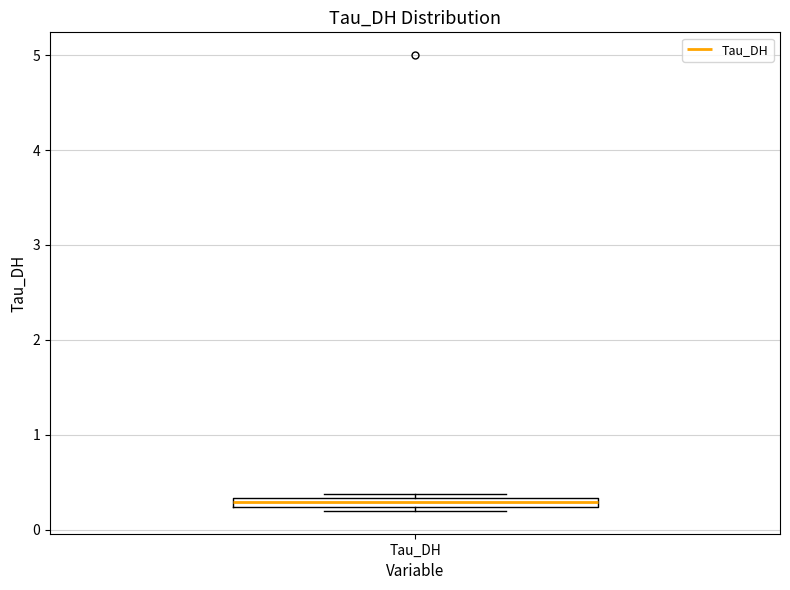

Where is the lower edge of the box for Tau_DH on the y-axis? The values are not printed on the chart, so give them approximately, as read against the axis.

0.2